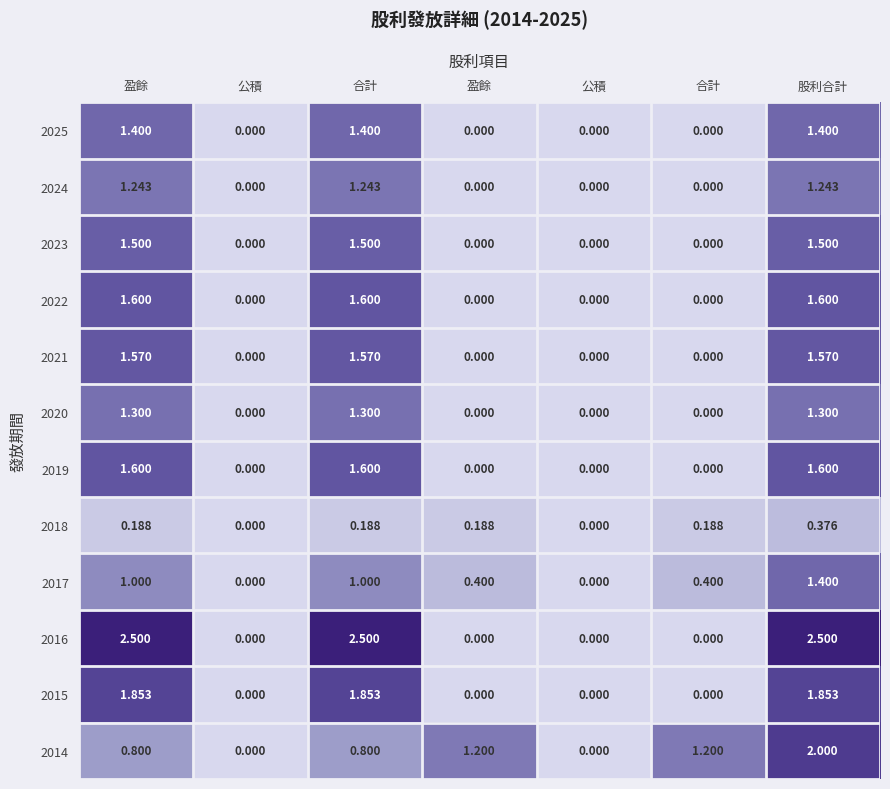

At how many categories does at least one series exceed 1?

5